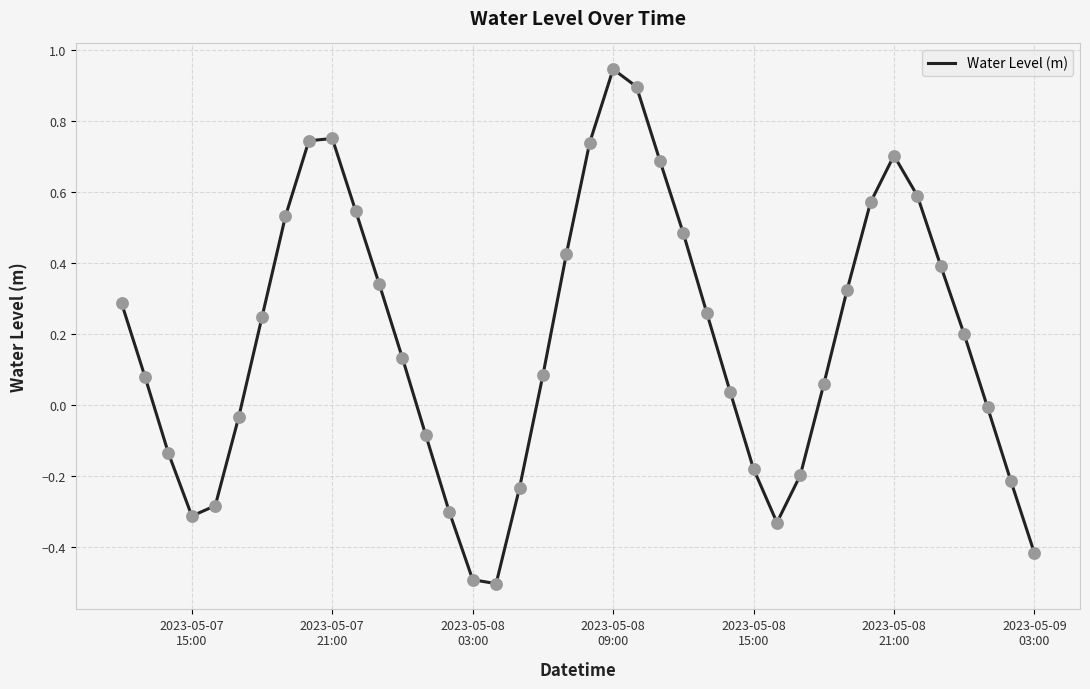

What is the difference between the maximum and minimum values?

1.4